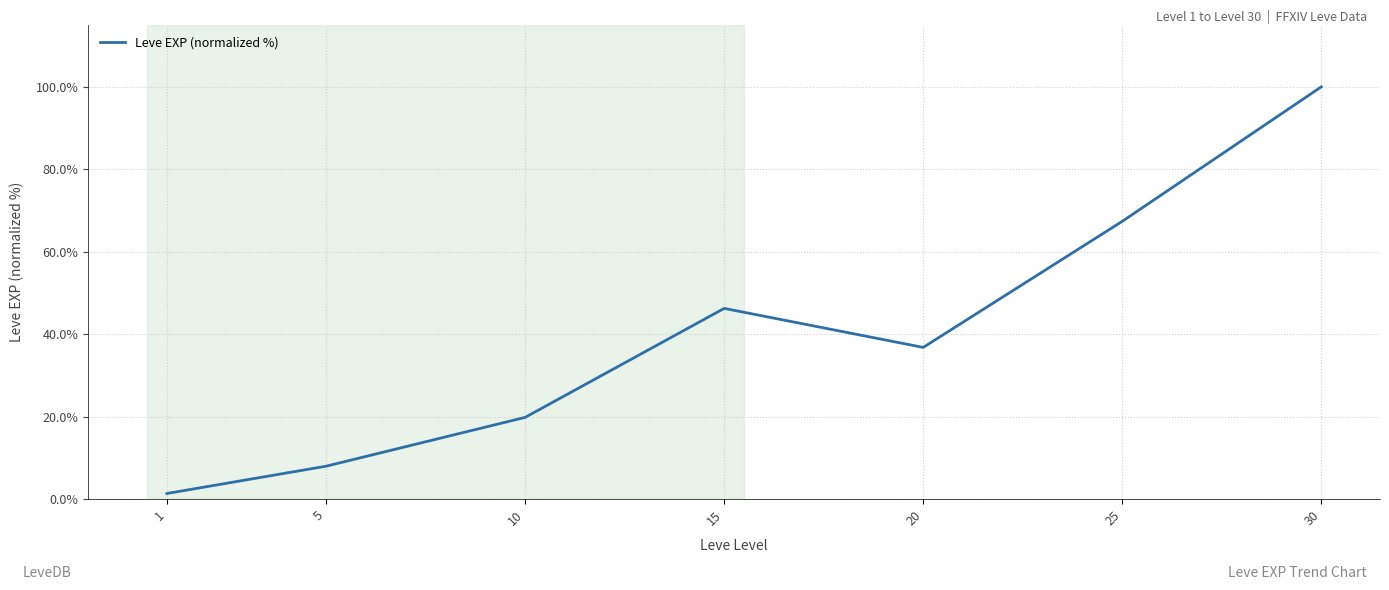

What is the greatest value displayed?

100.0